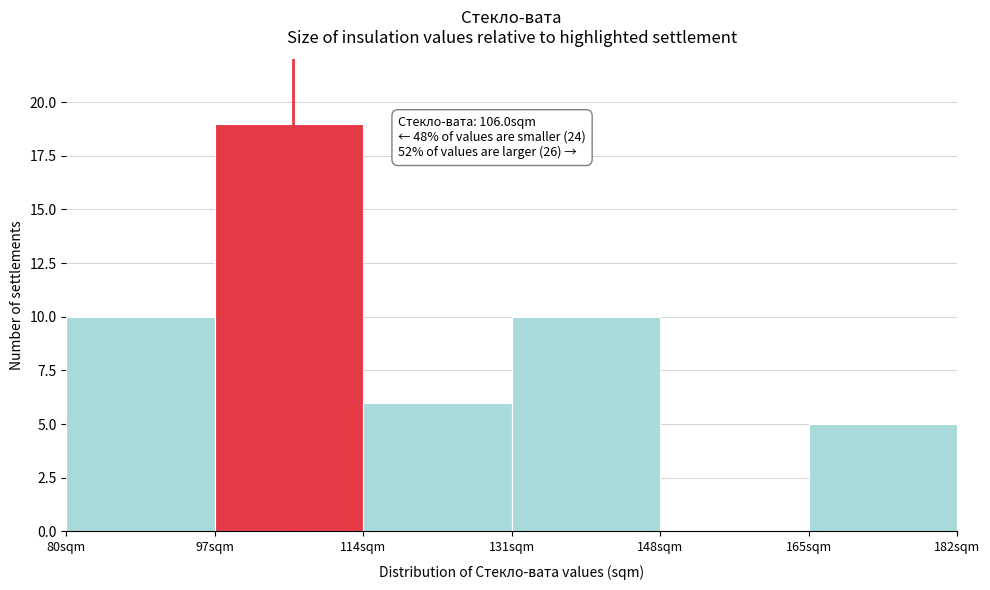

Which range on the x-axis has the tallest bar?

97 to 114